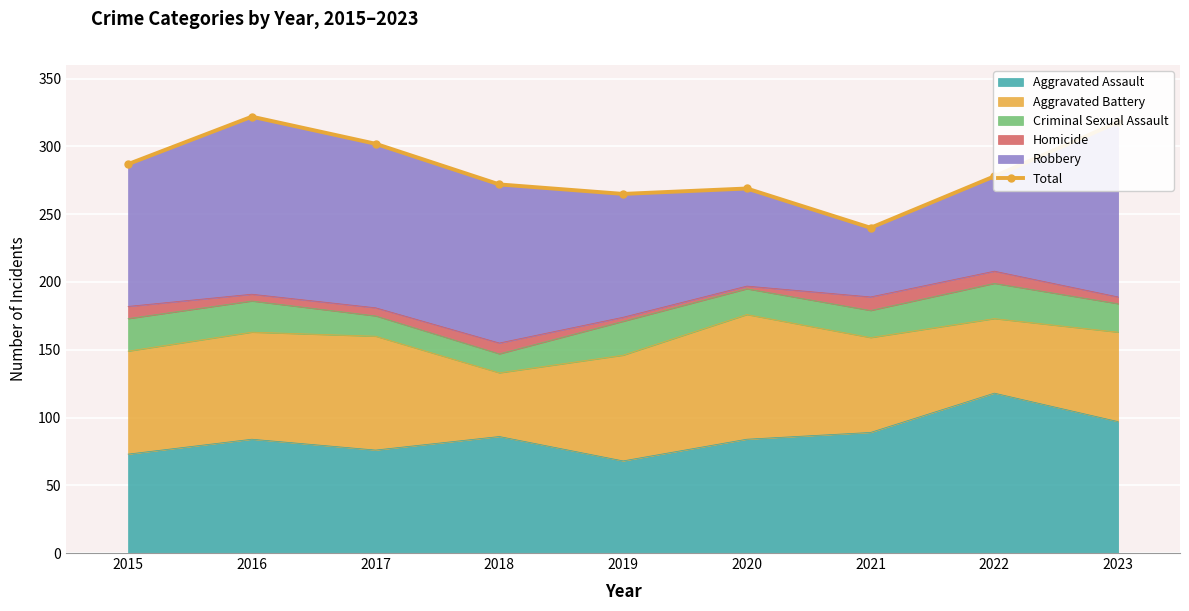

What is the ratio of the value at 2017 to the value at 2016?

0.9